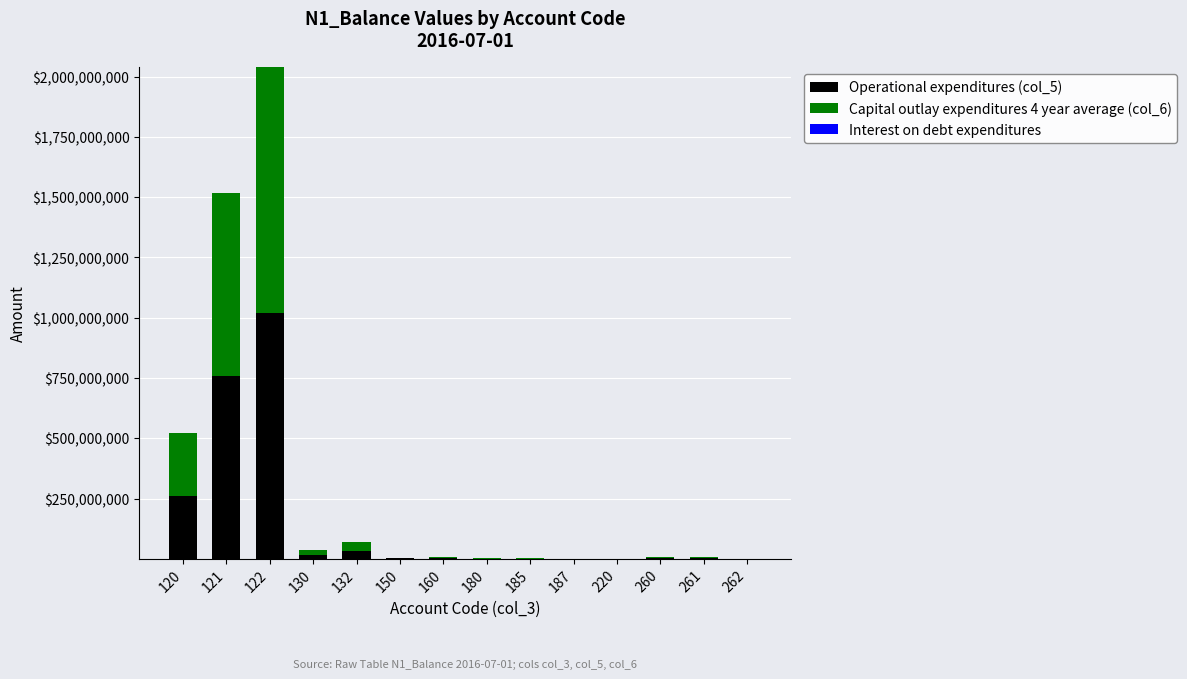

Are the bars grouped side by side (vs. stacked)?

No